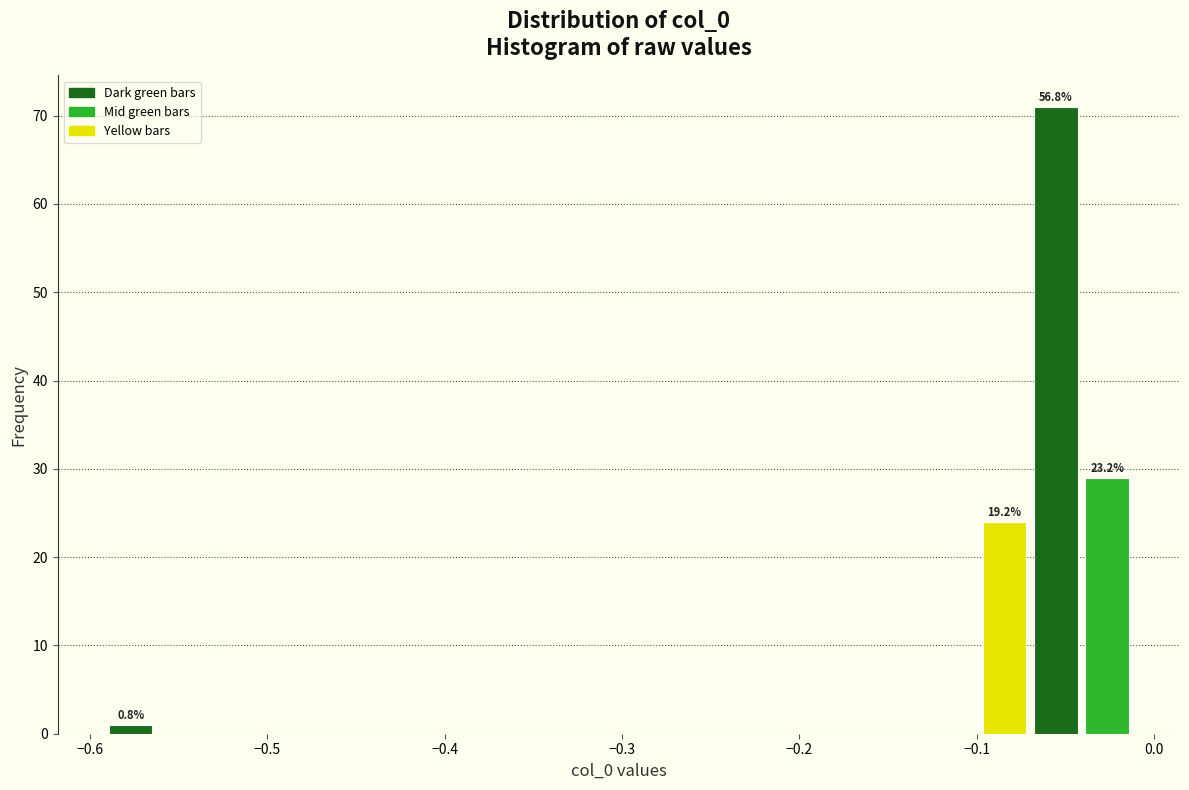

Read against the x-axis, roughly where is the centre of the tallest bar?

-0.06